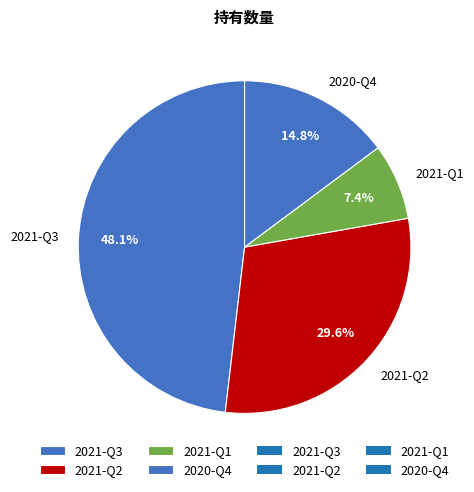

To the nearest percent, what is the average slice percentage?

25%